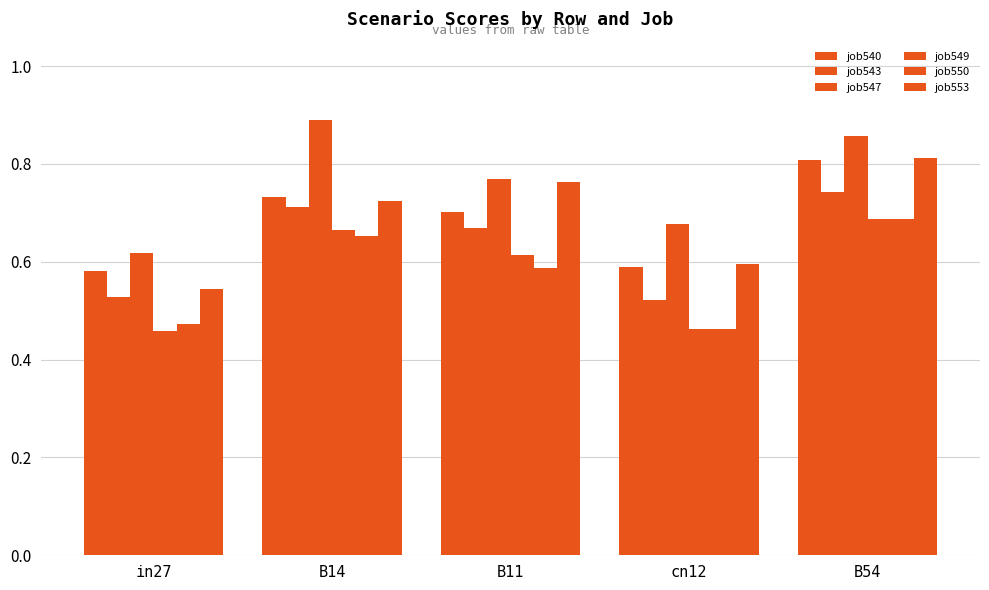

The value of job543 at in27 is 0.2. True or false?

False